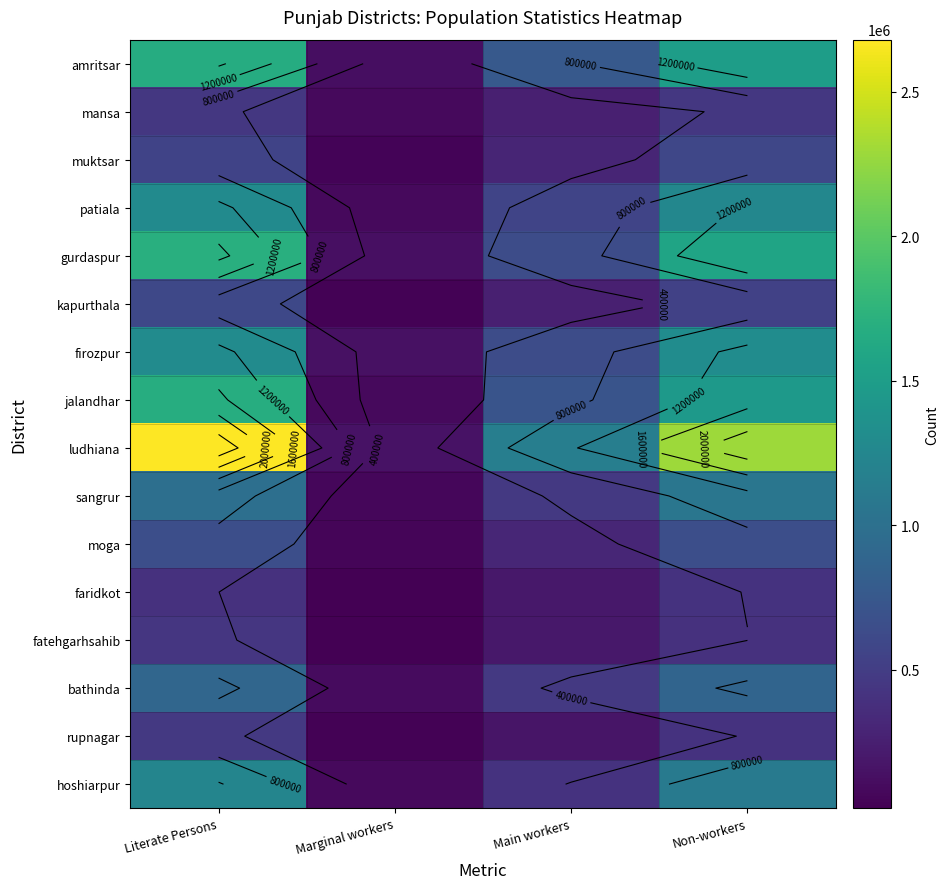

Where does the hoshiarpur series first go above 1112400?

Literate Persons